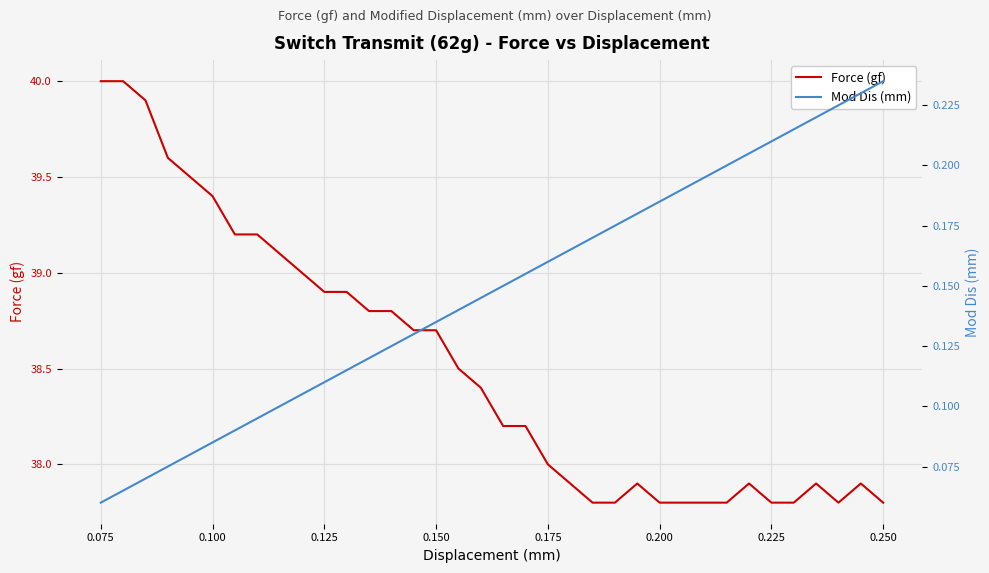

What is the lowest value of the Force (gf) series?

37.8